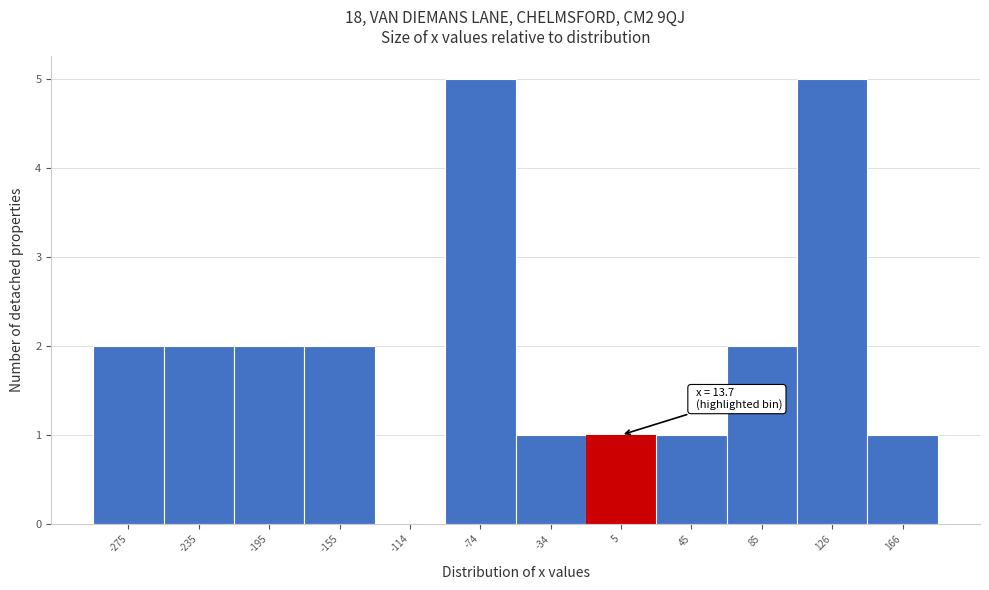

Reading right to left, extract all data points from this chart.

166=1	126=5	85=2	45=1	5=1	-34=1	-74=5	-114=0	-155=2	-195=2	-235=2	-275=2